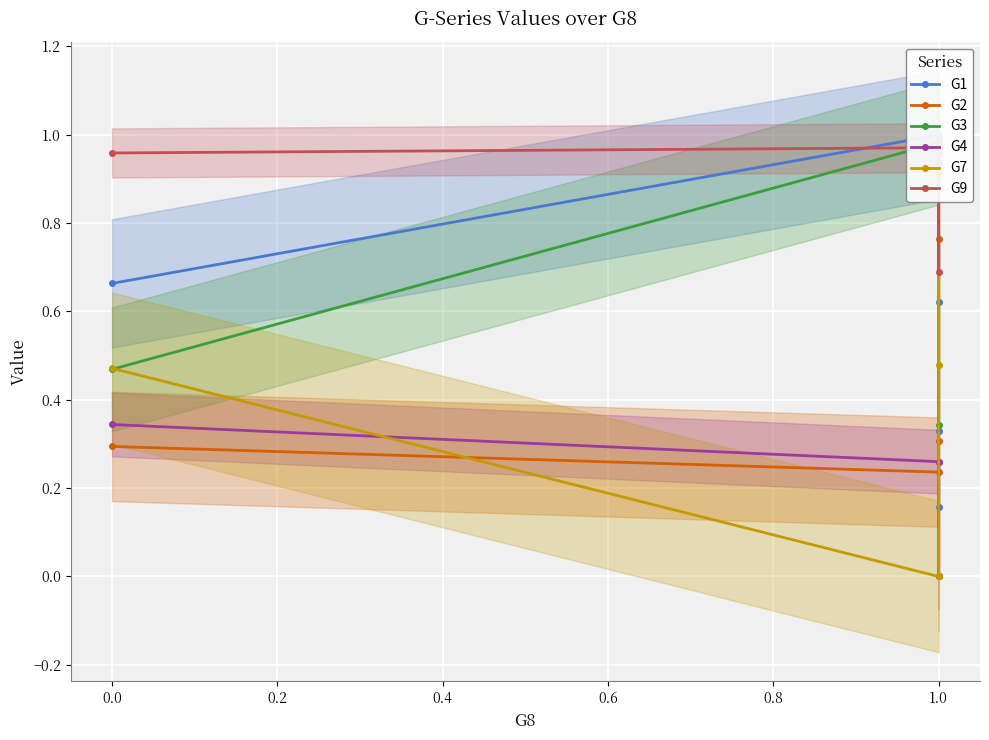

Which series has the widest spread of values?

G7